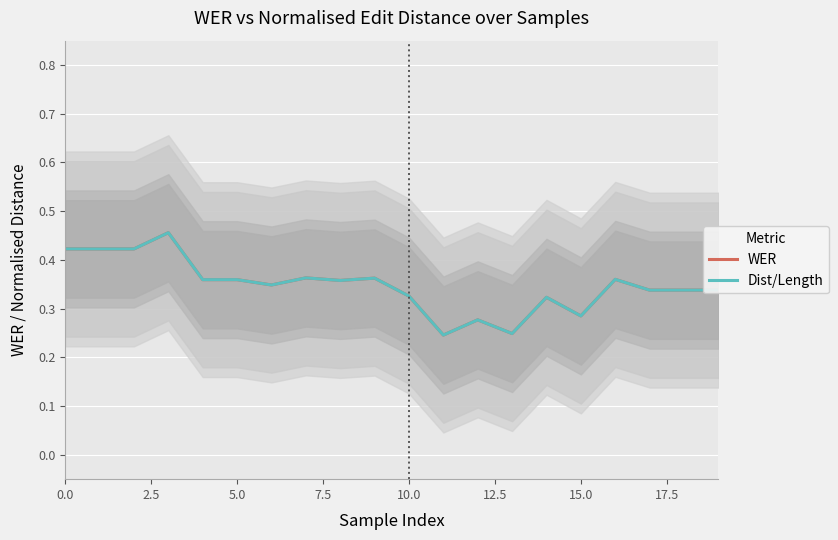

Which label corresponds to the smallest value in the chart?

11